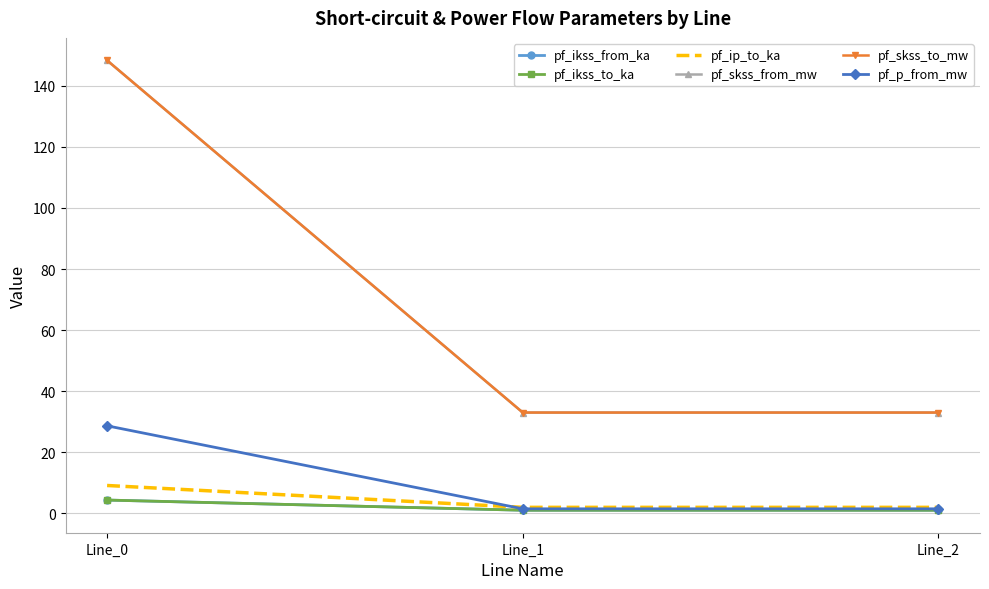

At which category is the sum across all series the highest?

Line_0